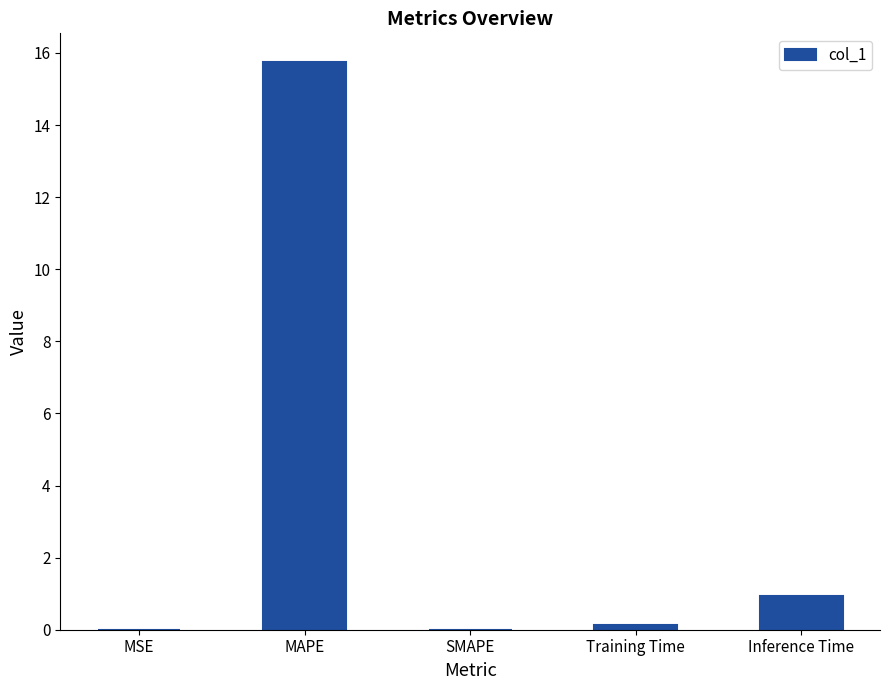

What is the maximum value shown in the chart?

15.8